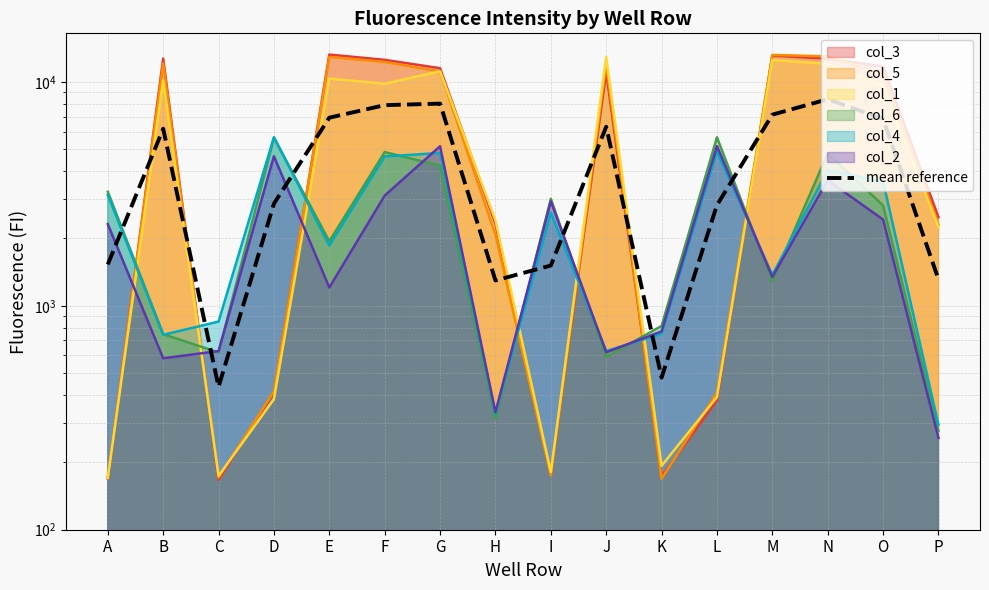

Reading left to right, transcribe all the data shown in this chart.

A=1530.8	B=6179.0	C=434.8	D=2860.0	E=6920.5	F=7872.8	G=7997.3	H=1298.0	I=1513.0	J=6305.7	K=477.8	L=2815.8	M=7139.3	N=8364.8	O=6832.7	P=1312.7